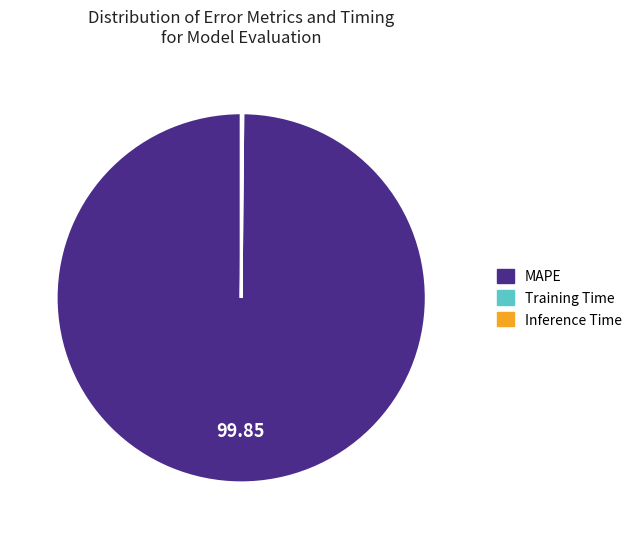

Is there any slice that represents more than half of the pie?

Yes